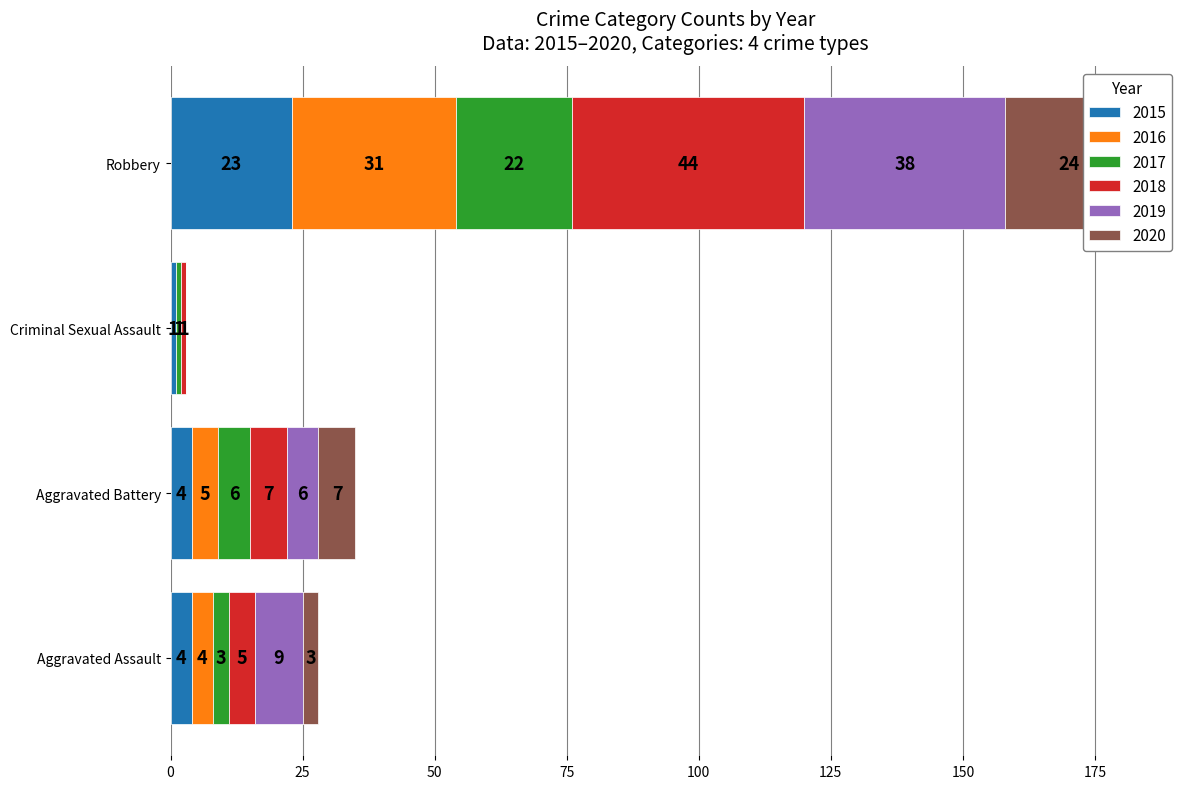

What is the label of the 4th bar from the left?

Robbery